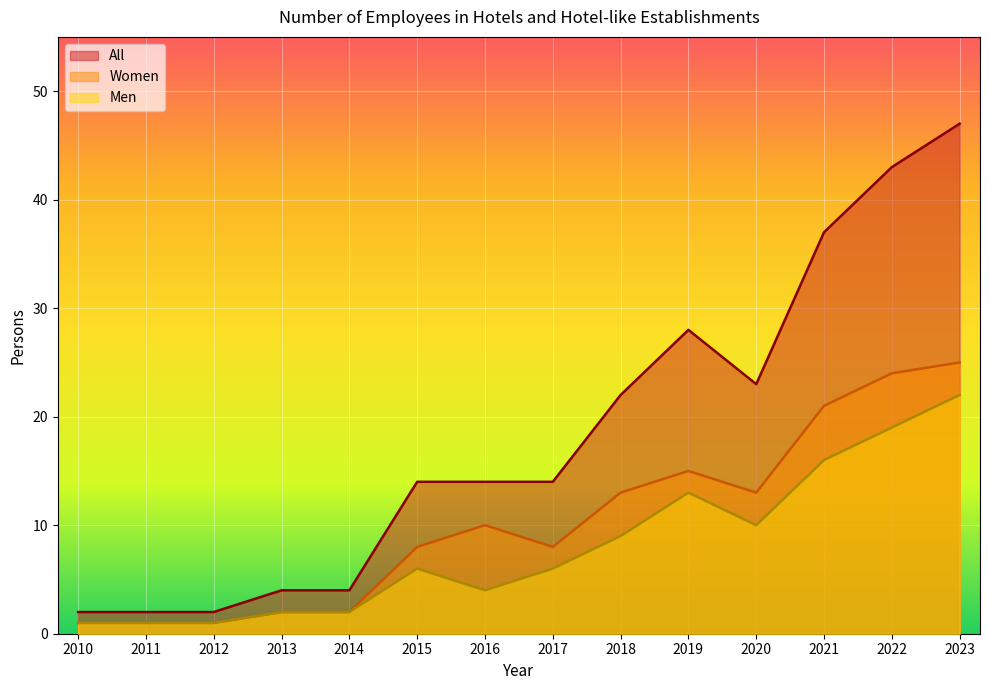

Is it true that Women equals 13 at 2017?

False